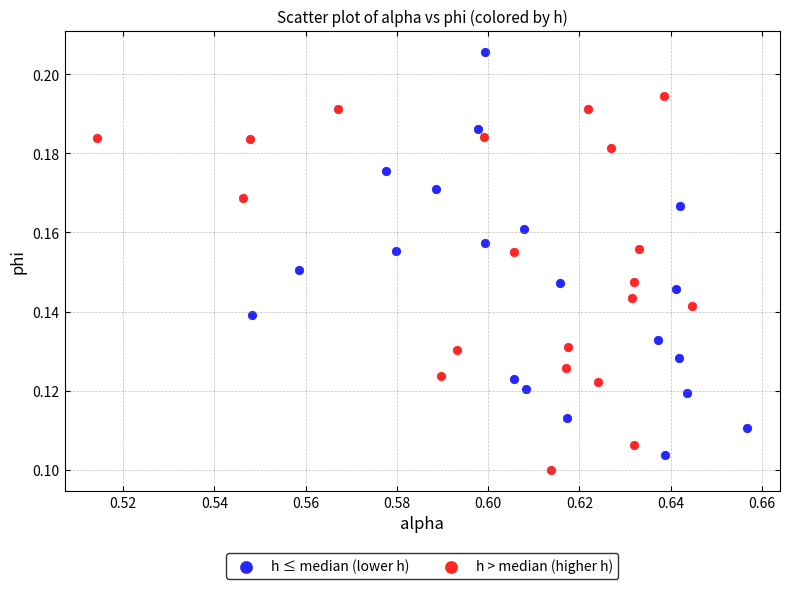

Which series reaches the maximum Y coordinate?

h ≤ median (lower h)